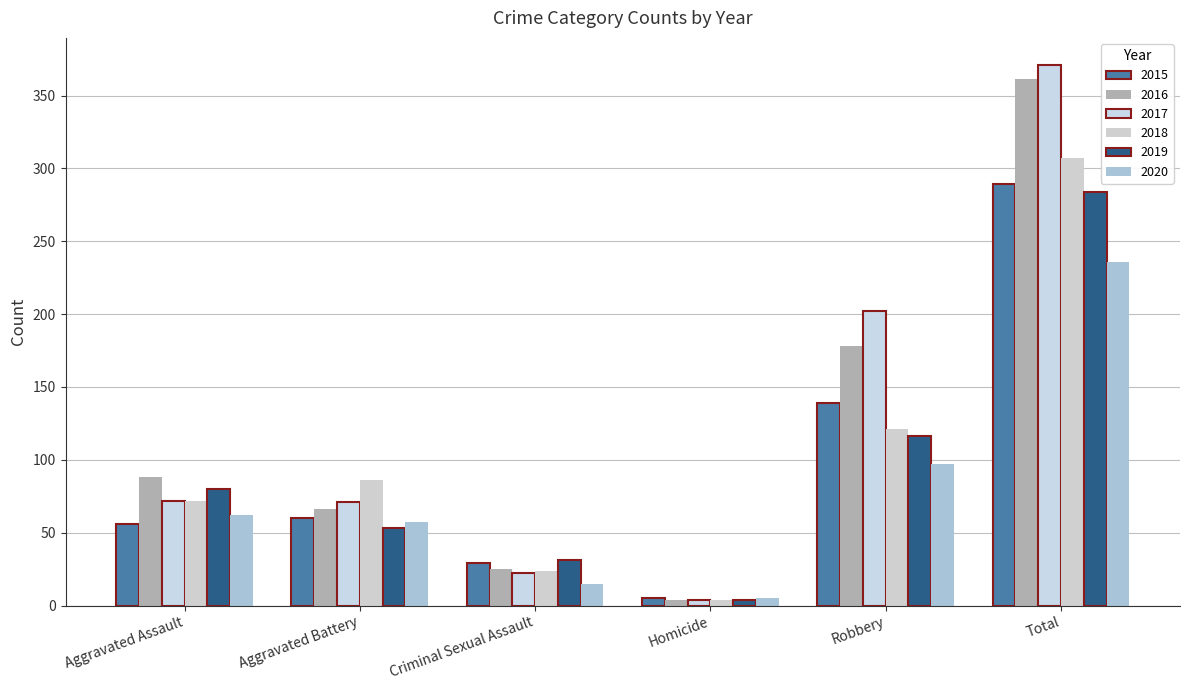

How many bars are there in each group?

6